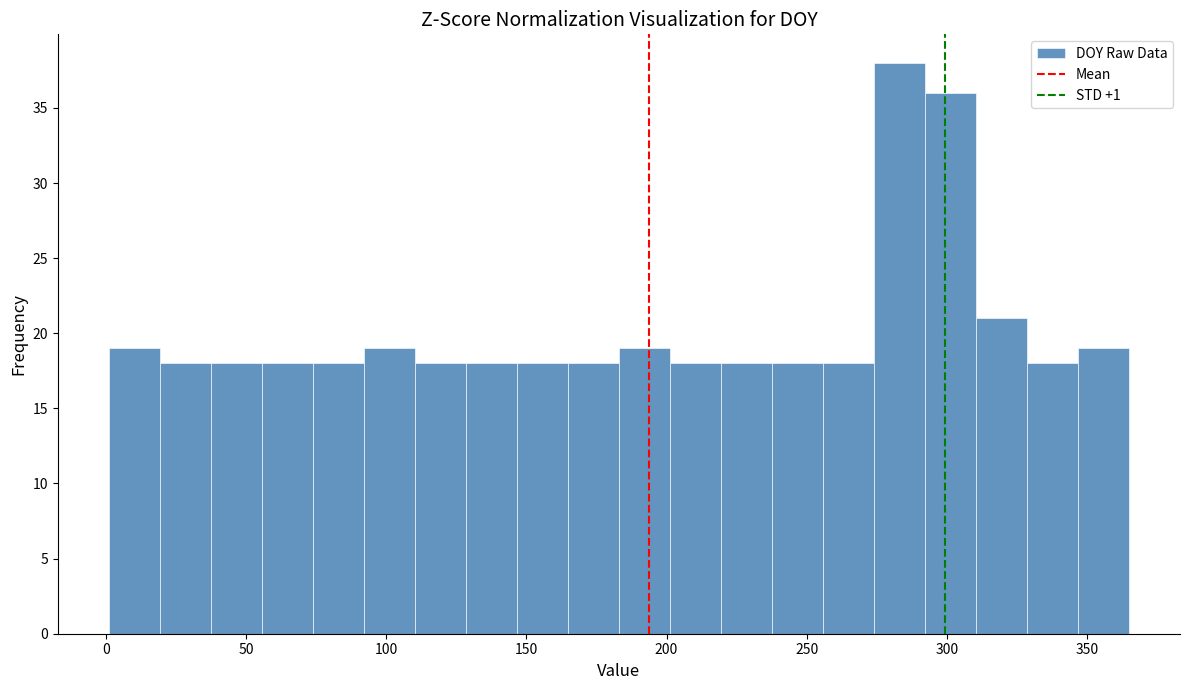

Read against the x-axis, roughly where is the centre of the tallest bar?

285